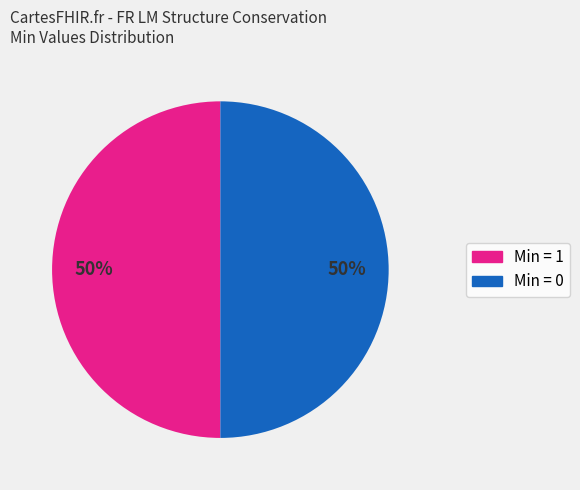

To the nearest percent, what is the average slice percentage?

50%